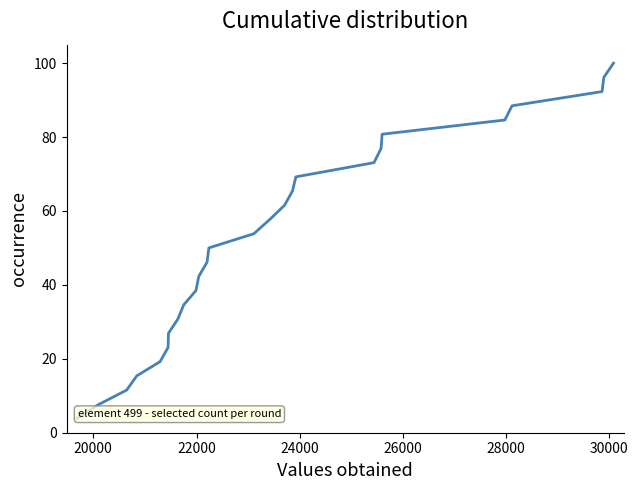

True or false: there are more than 1 points higher than both neighbors.

False